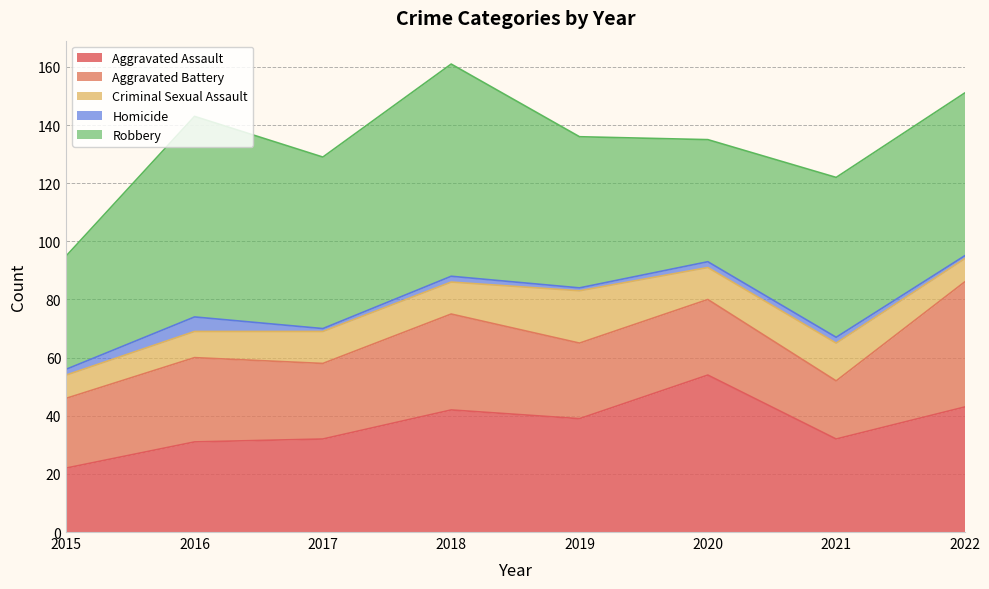

Reading left to right, what are all the values shown in this chart?

Aggravated Assault: 2015=22	2016=31	2017=32	2018=42	2019=39	2020=54	2021=32	2022=43
Aggravated Battery: 2015=24	2016=29	2017=26	2018=33	2019=26	2020=26	2021=20	2022=43
Criminal Sexual Assault: 2015=8	2016=9	2017=11	2018=11	2019=18	2020=11	2021=13	2022=8
Homicide: 2015=2	2016=5	2017=1	2018=2	2019=1	2020=2	2021=2	2022=1
Robbery: 2015=39	2016=69	2017=59	2018=73	2019=52	2020=42	2021=55	2022=56